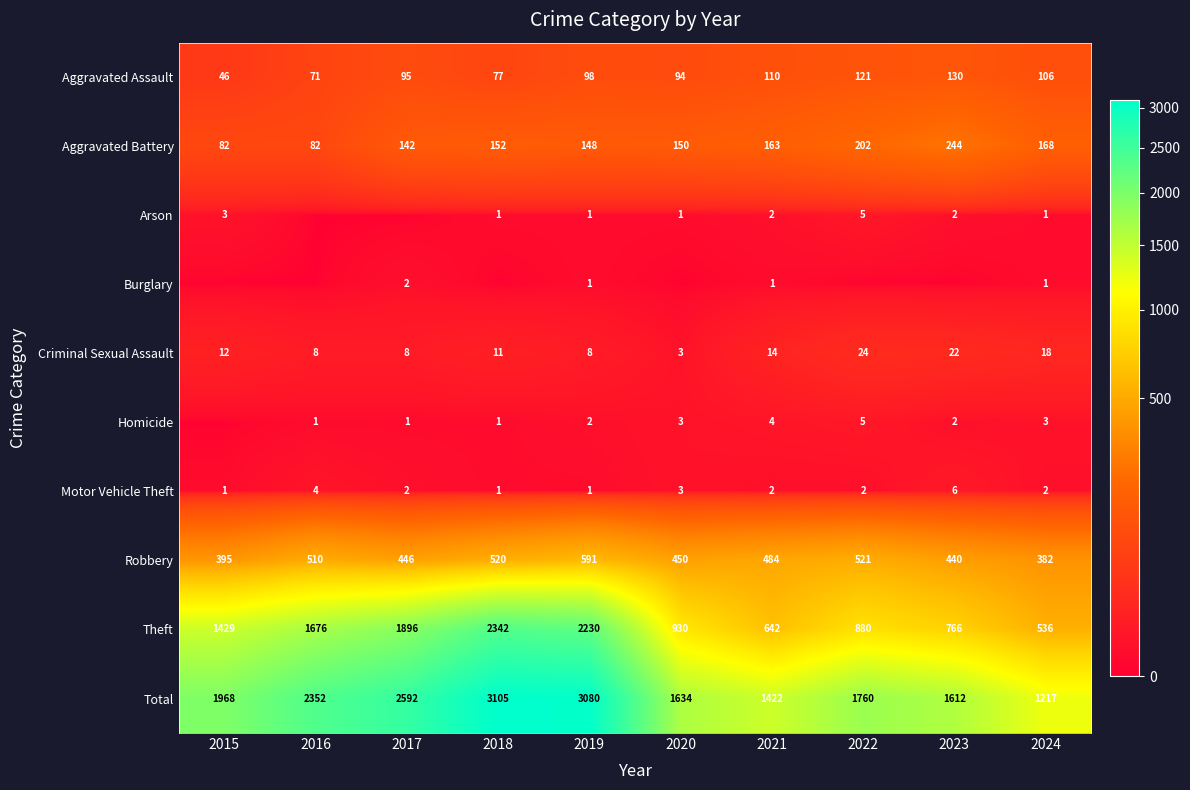

List the labels in order of Theft value, smallest first.

2024, 2021, 2023, 2022, 2020, 2015, 2016, 2017, 2019, 2018